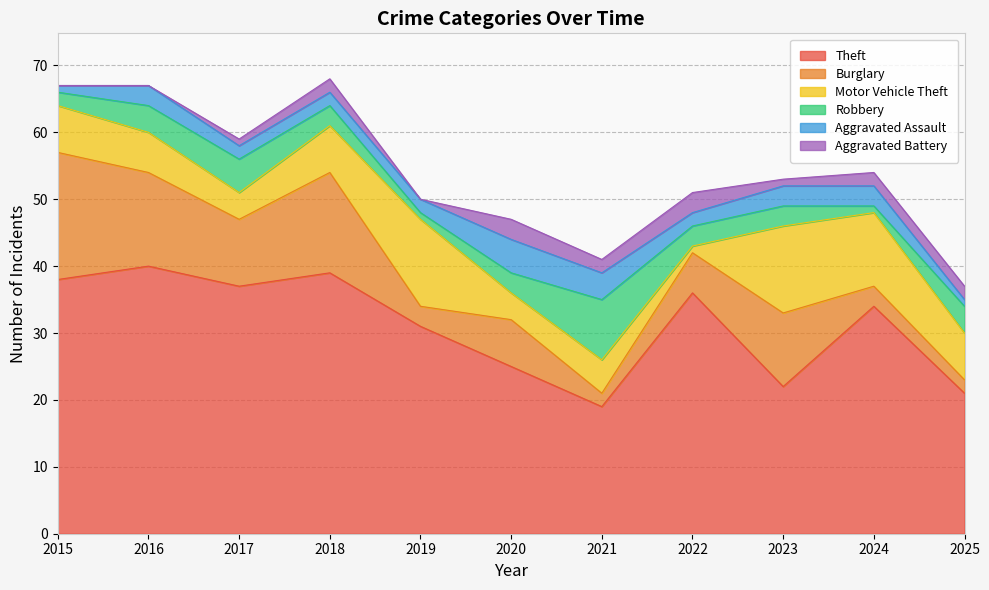

In Aggravated Battery, how many points are higher than both neighbors (excluding endpoints)?

3